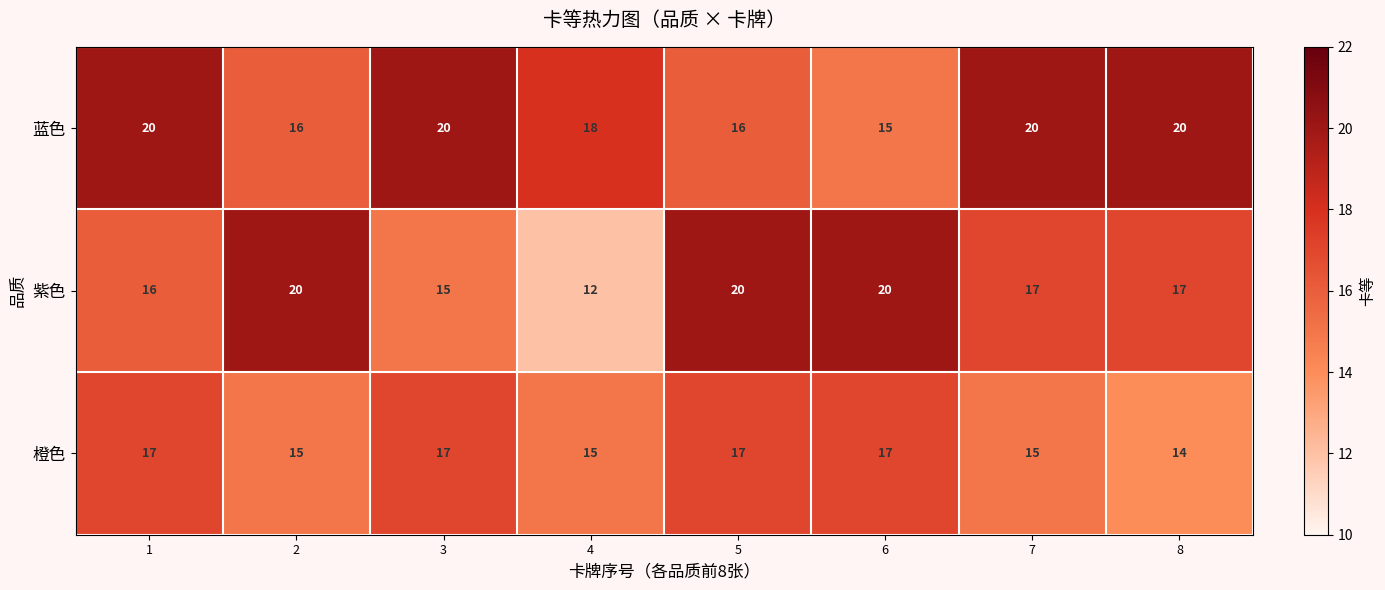

What is the sum of the 紫色 values at 8 and 4?

29